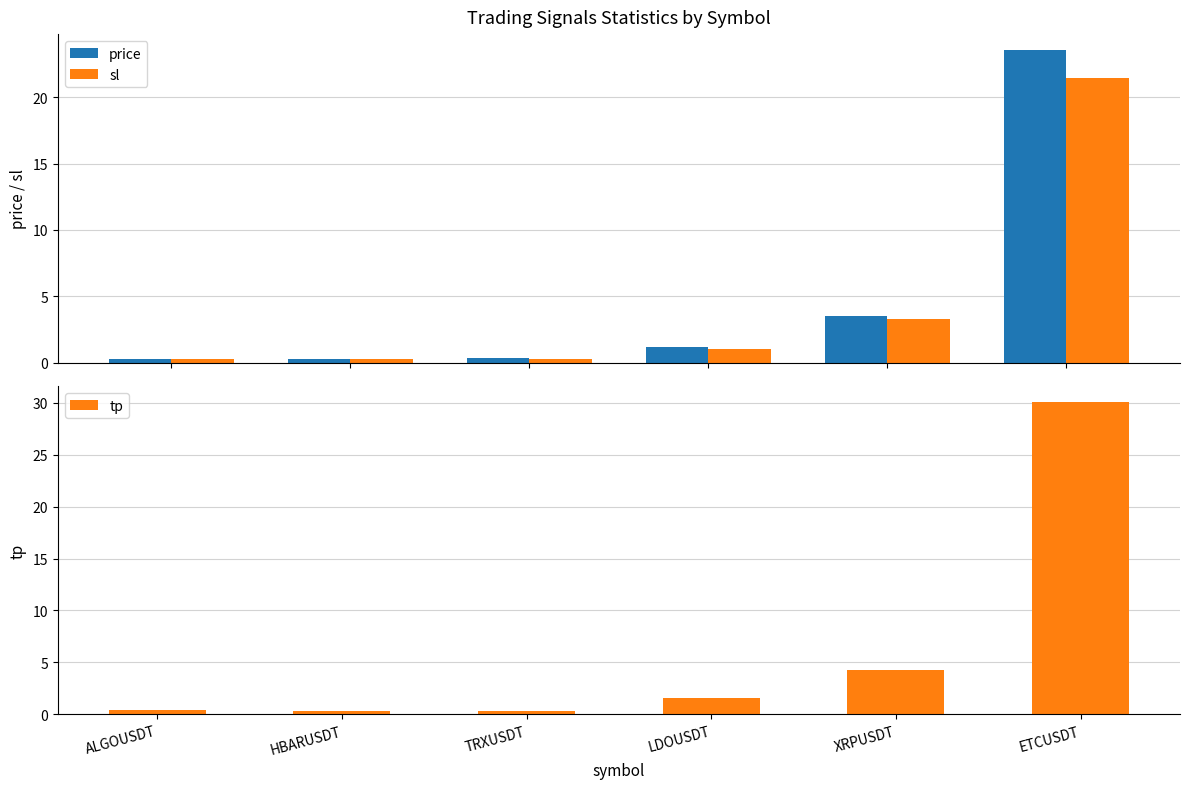

What is the label of the 1st bar from the left?

ALGOUSDT